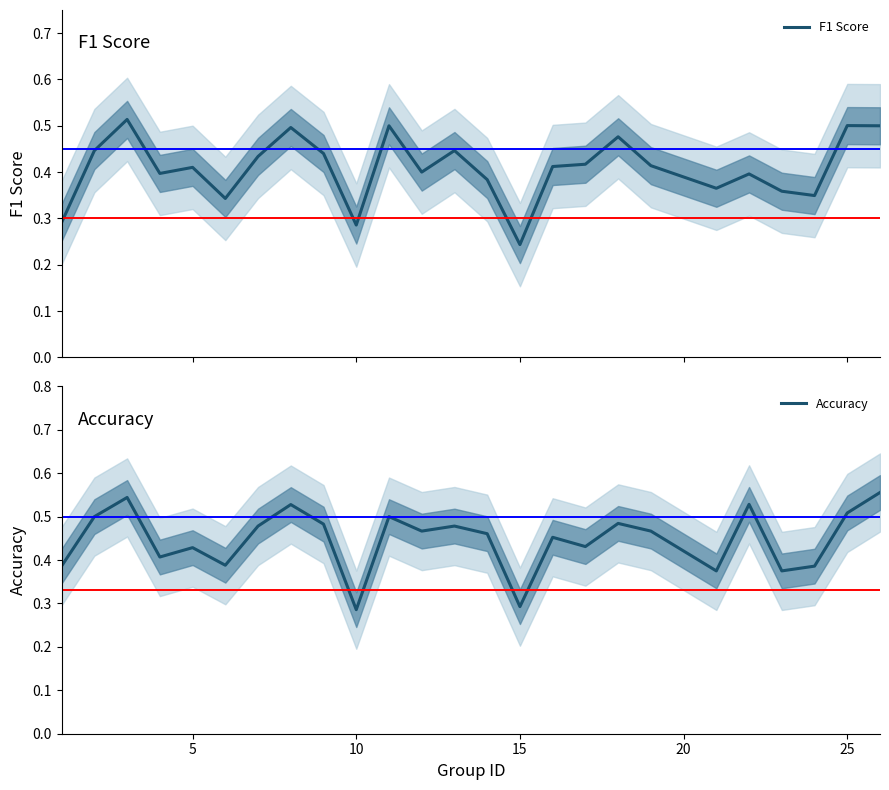

Is the value of Accuracy at 16 greater than the value of F1 Score at 11?

Yes